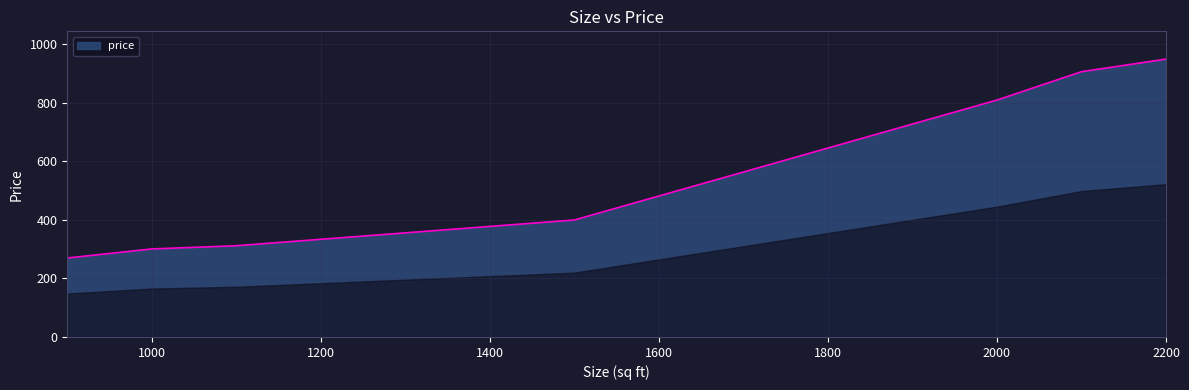

What is the smallest value displayed?

270